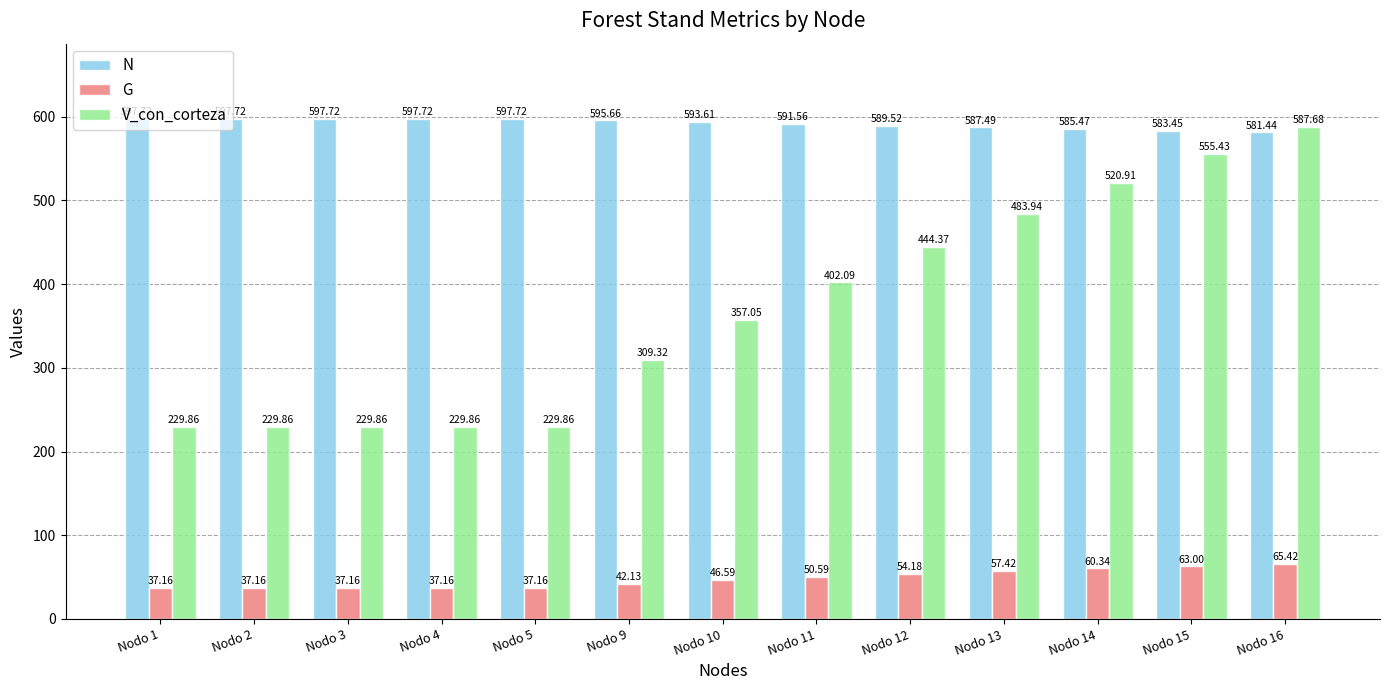

Rank the series at Nodo 16 from lowest to highest value.

G, N, V_con_corteza